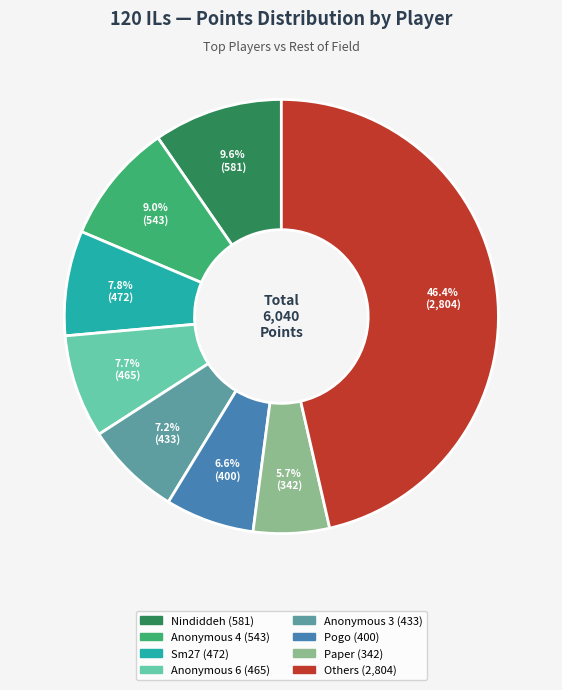

Is there a majority slice in this chart?

No